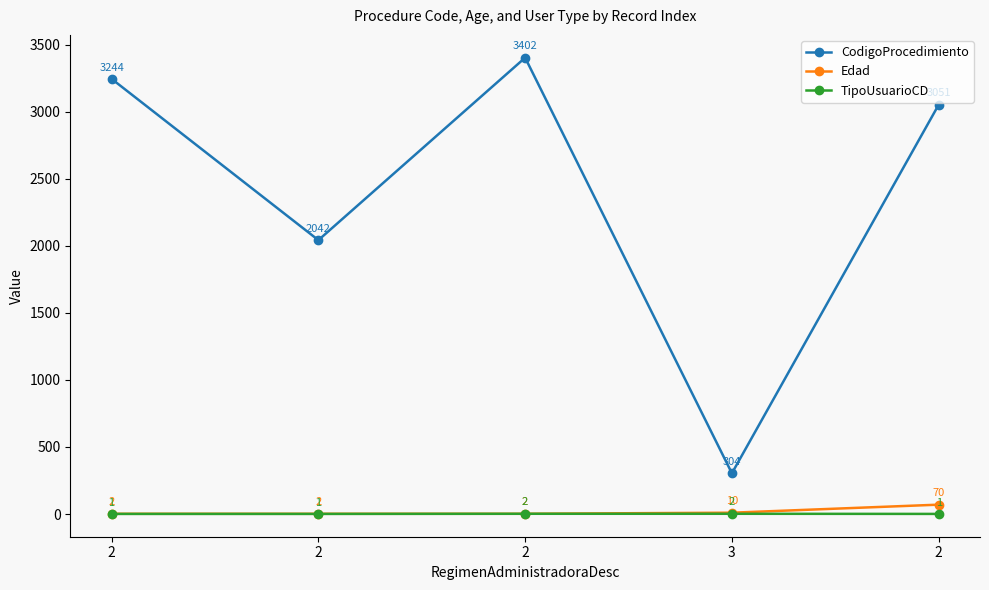

How many lines are shown in the chart?

3